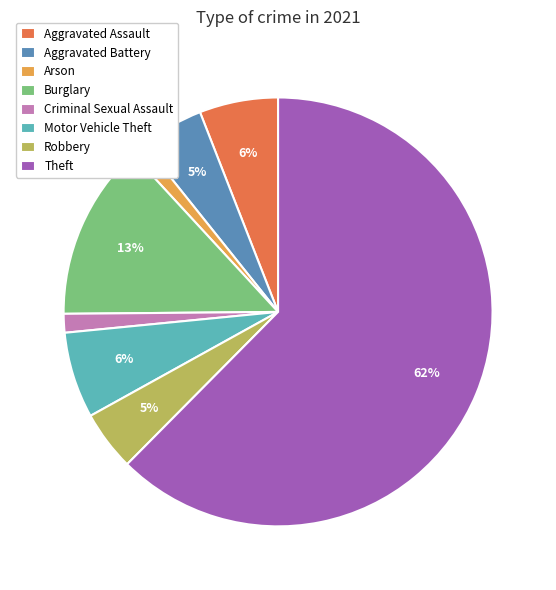

To the nearest percent, what portion does Burglary represent?

13%